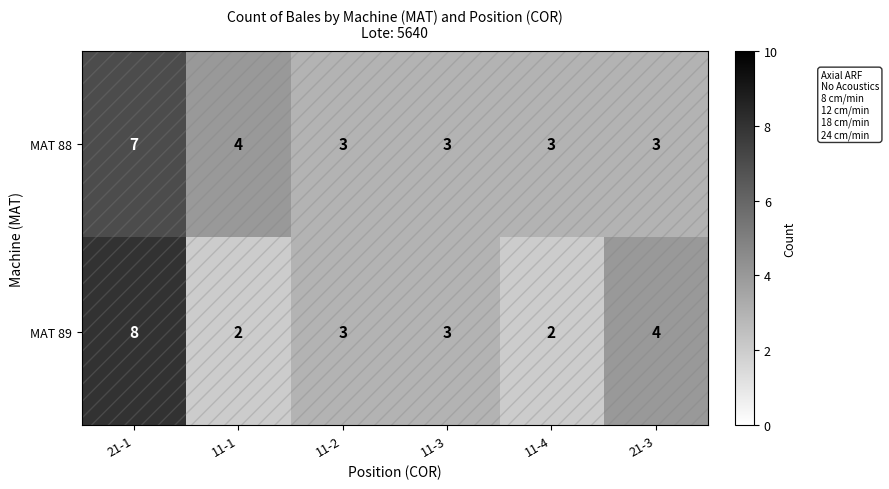

Where is MAT 89 nearest to the value 5?

21-3